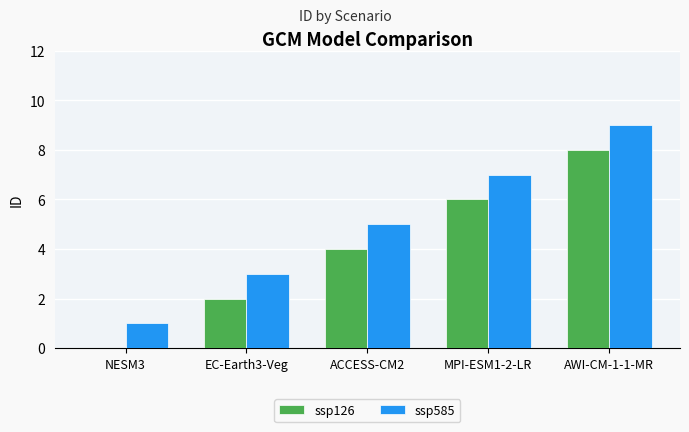

What is the sum of all ssp585 values?

25